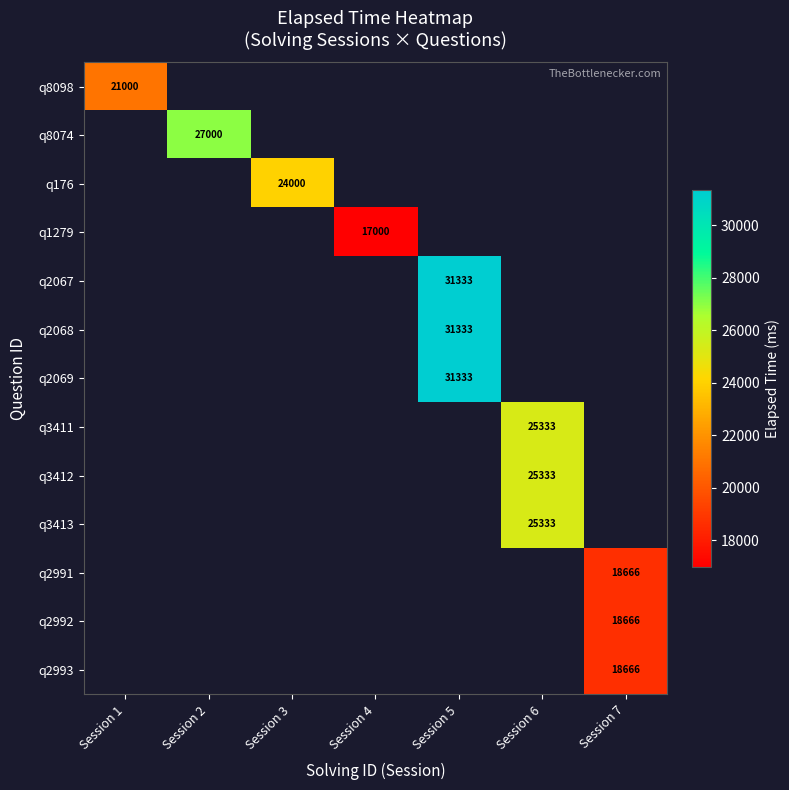

Which label corresponds to the smallest value in the chart?

Session 4